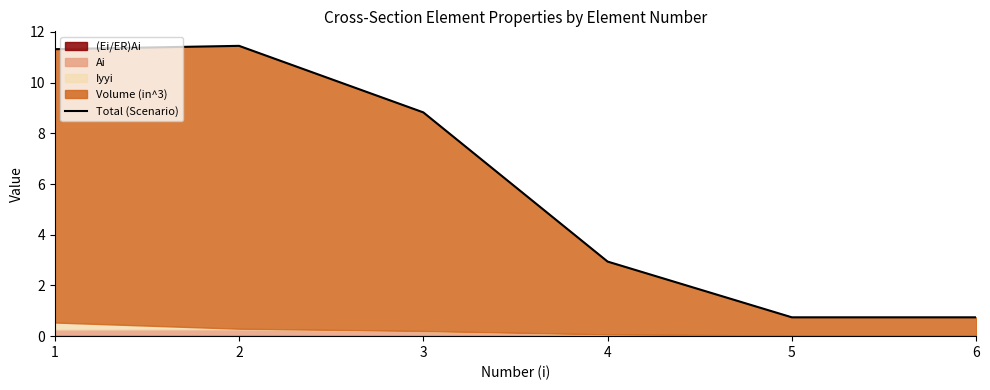

At which label is the value closest to 6?

3